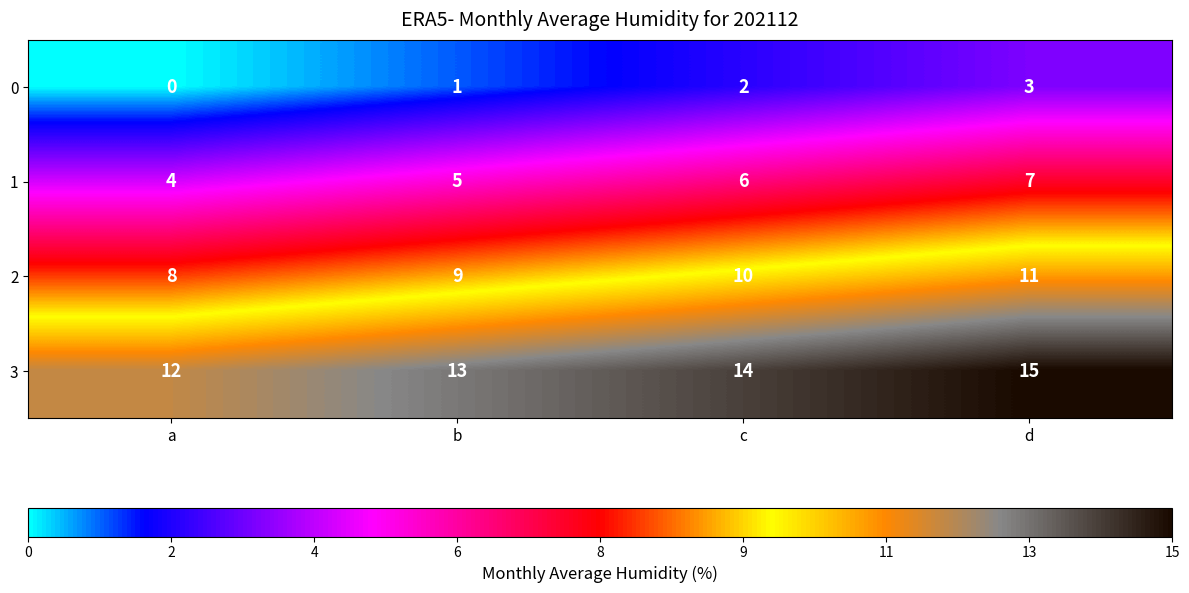

At which category does the chart reach its peak across all series?

d